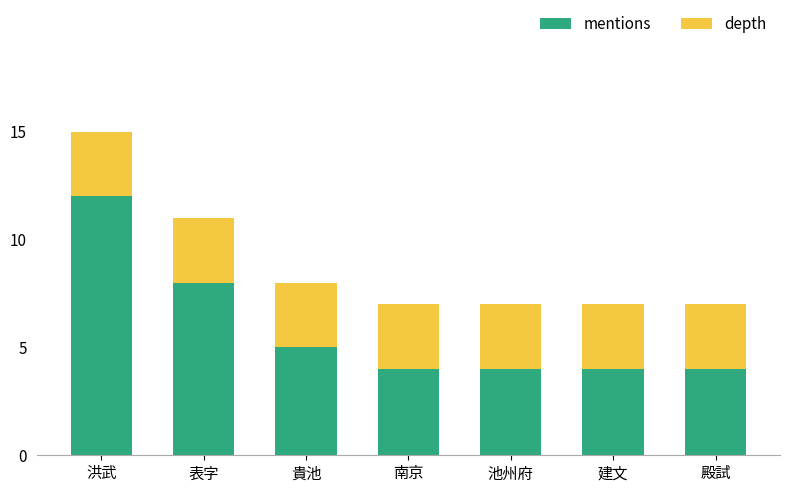

What is the sum of all mentions values?

41